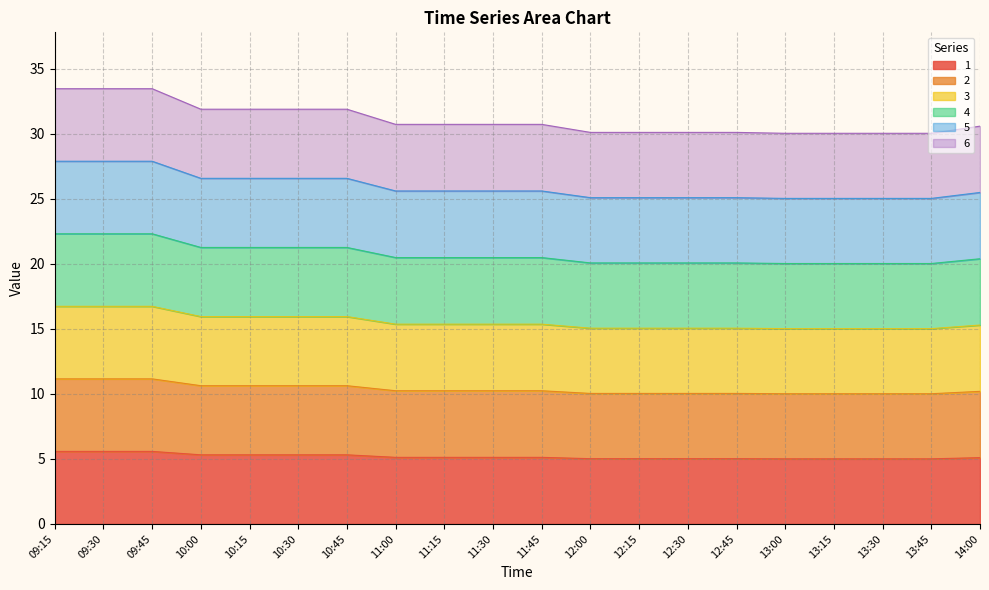

True or false: 6 and 2 cross at least once.

False